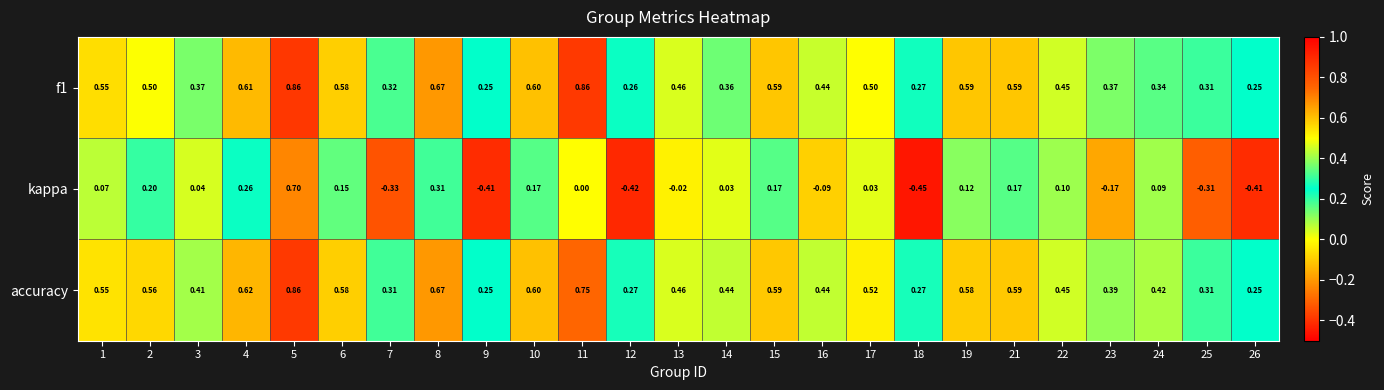

Is the value of kappa at 9 greater than the value of accuracy at 17?

No